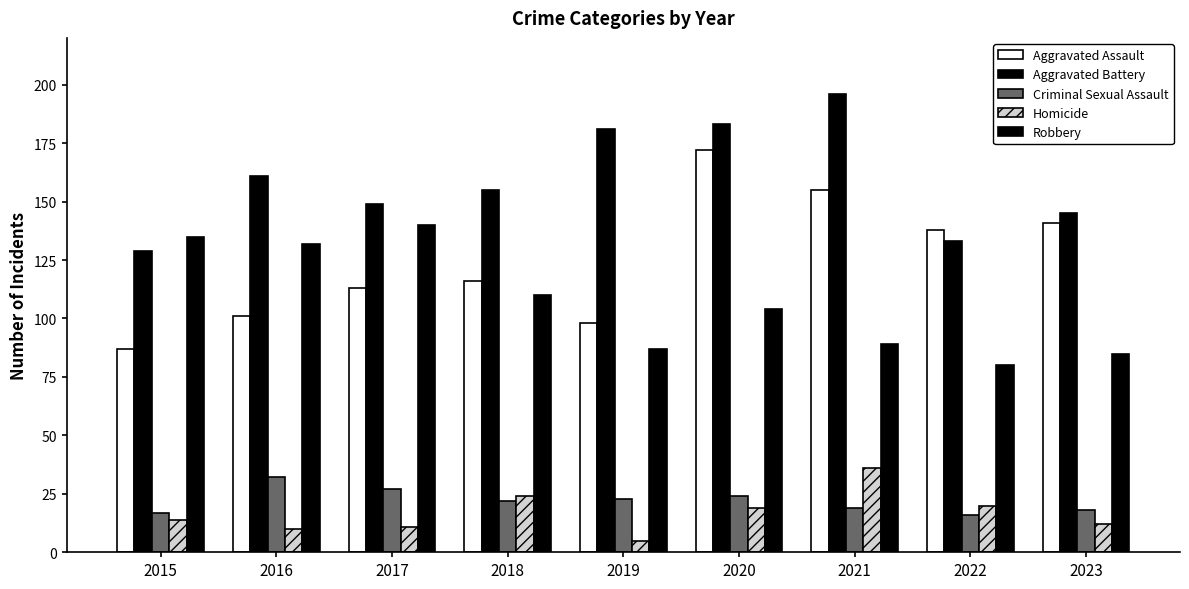

How many groups of bars are there?

9